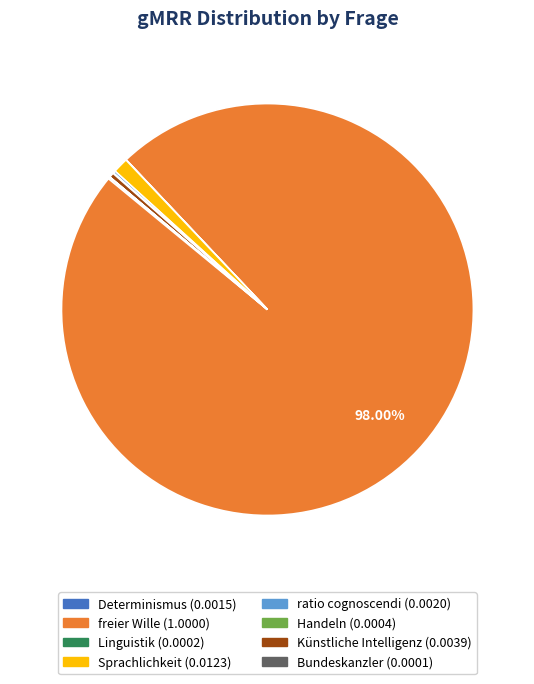

To the nearest percent, what is the average slice percentage?

12%